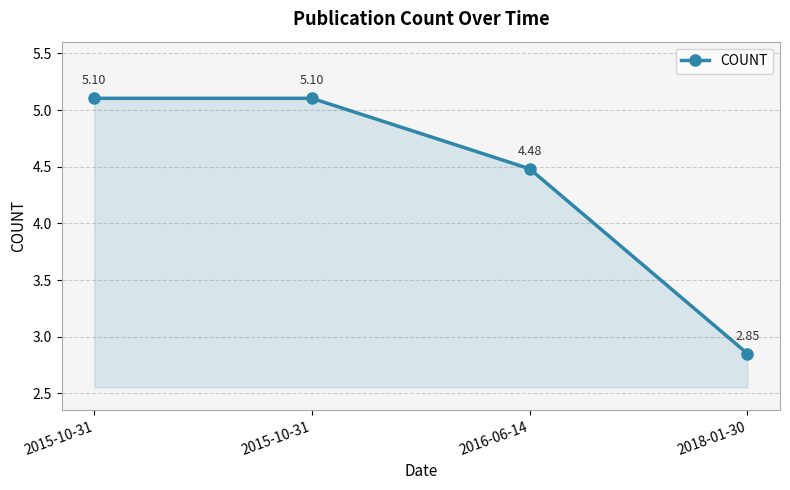

Reading left to right, what are all the values shown in this chart?

2015-10-31=5.1	2015-10-31=5.1	2016-06-14=4.5	2018-01-30=2.9